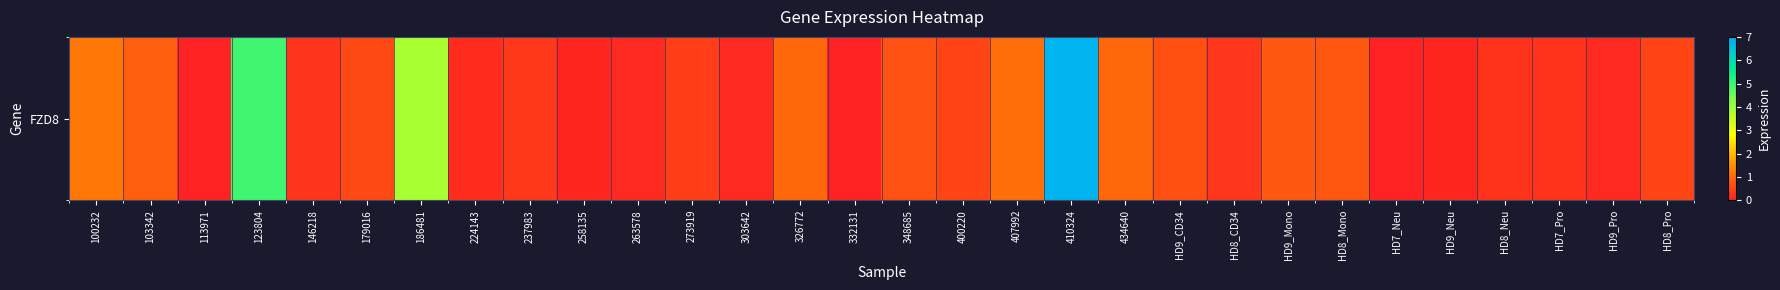

Count the number of data series in this chart.

1